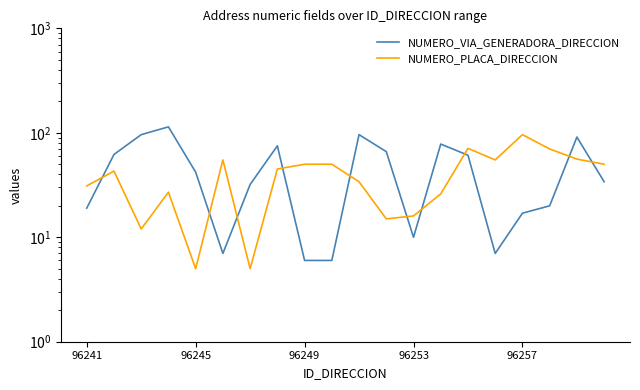

How many lines are shown in the chart?

2